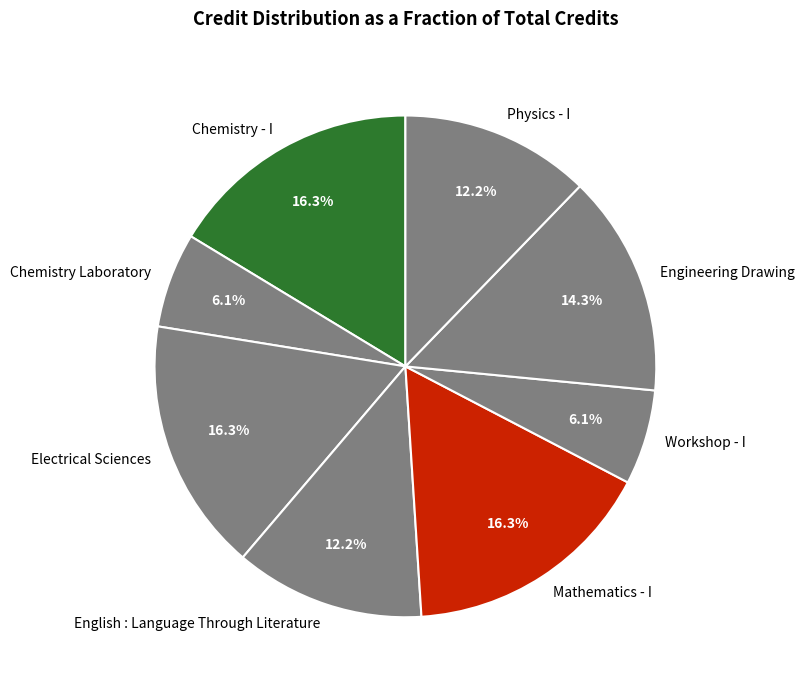

Combined, do Mathematics - I and Physics - I account for over 50%?

No